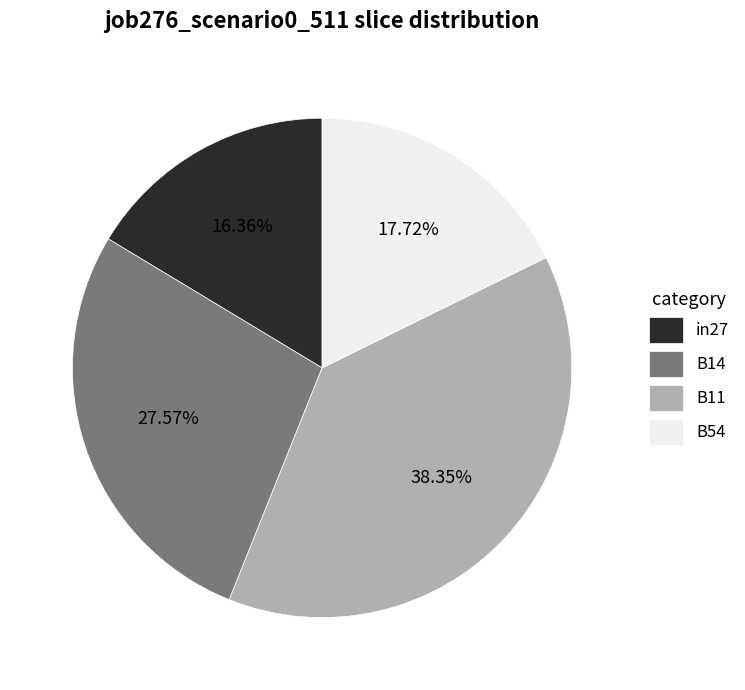

Is it true that in27 is 31% of the pie?

False